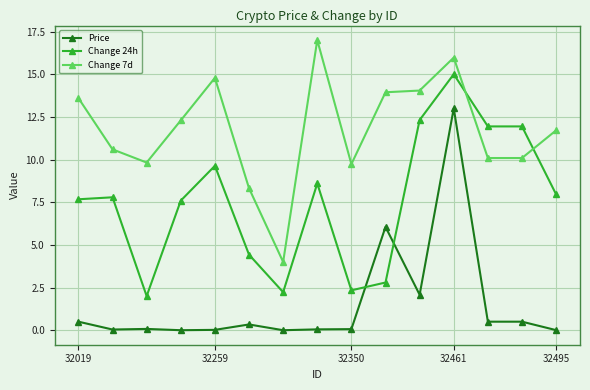

What are all the series names shown in the legend?

Price, Change 24h, Change 7d